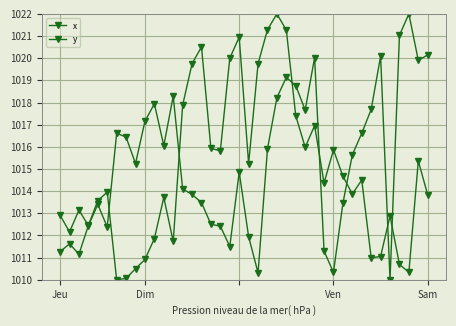

Does the chart have visible grid lines?

Yes